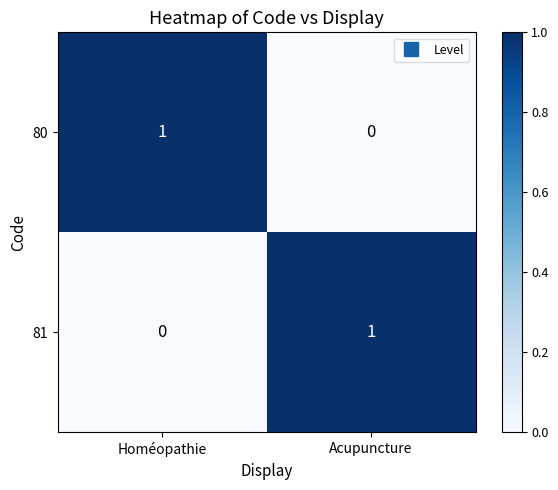

At Acupuncture, list the series in order from largest to smallest.

81, 80